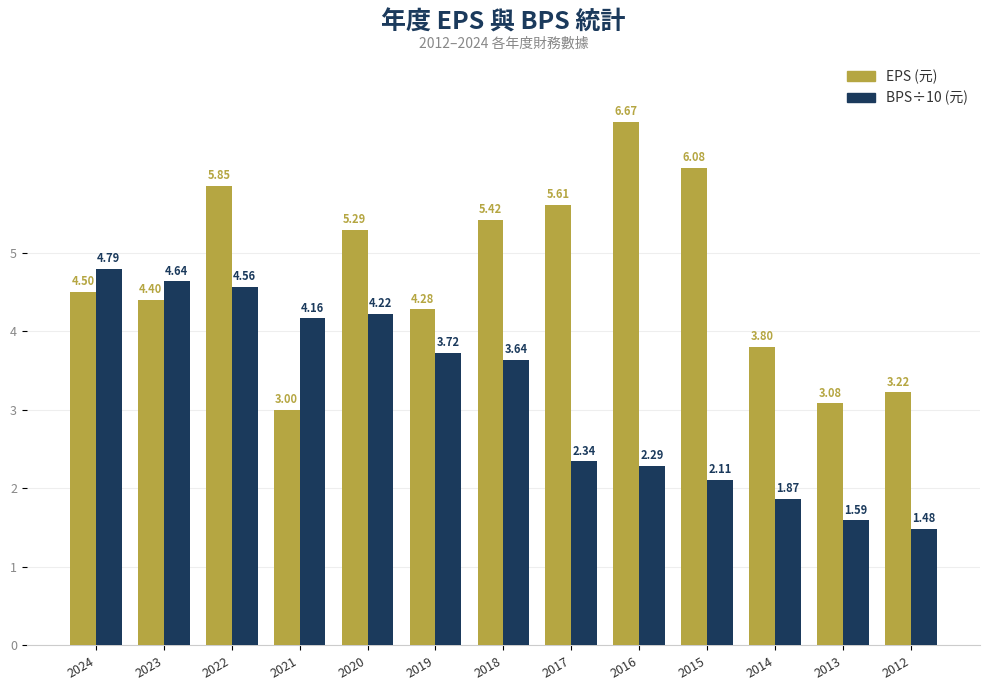

The value of BPS÷10 (元) at 2012 is 2.5. True or false?

False